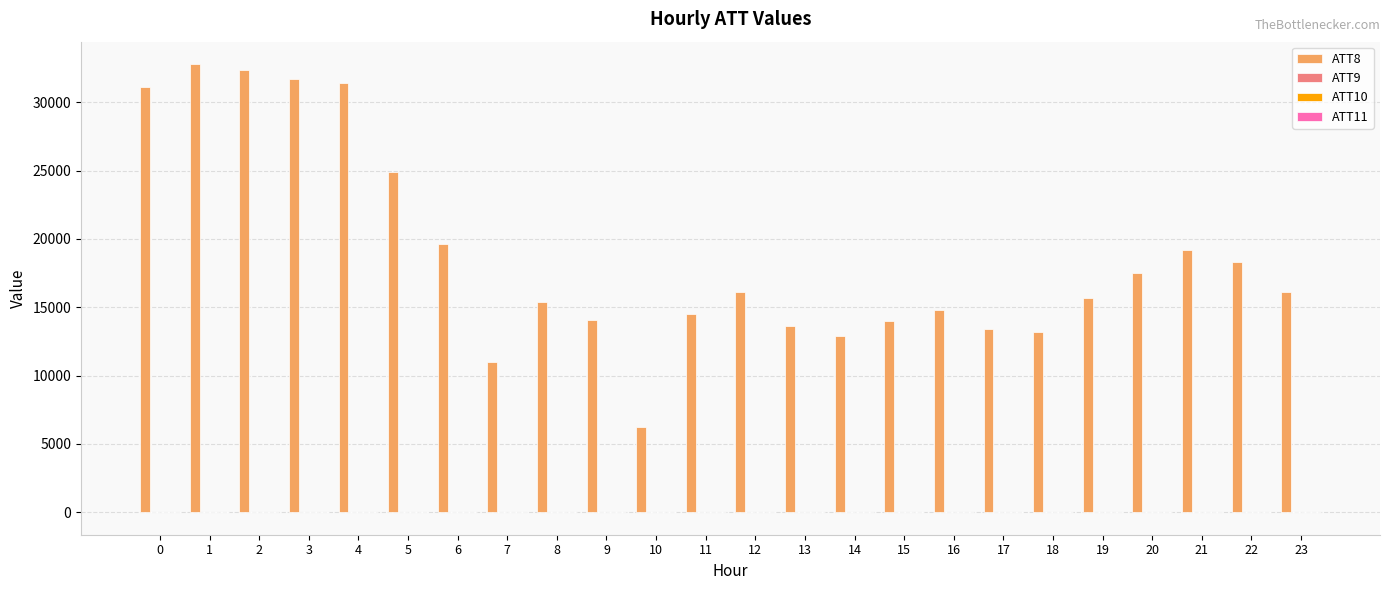

Does the chart contain stacked bars?

No